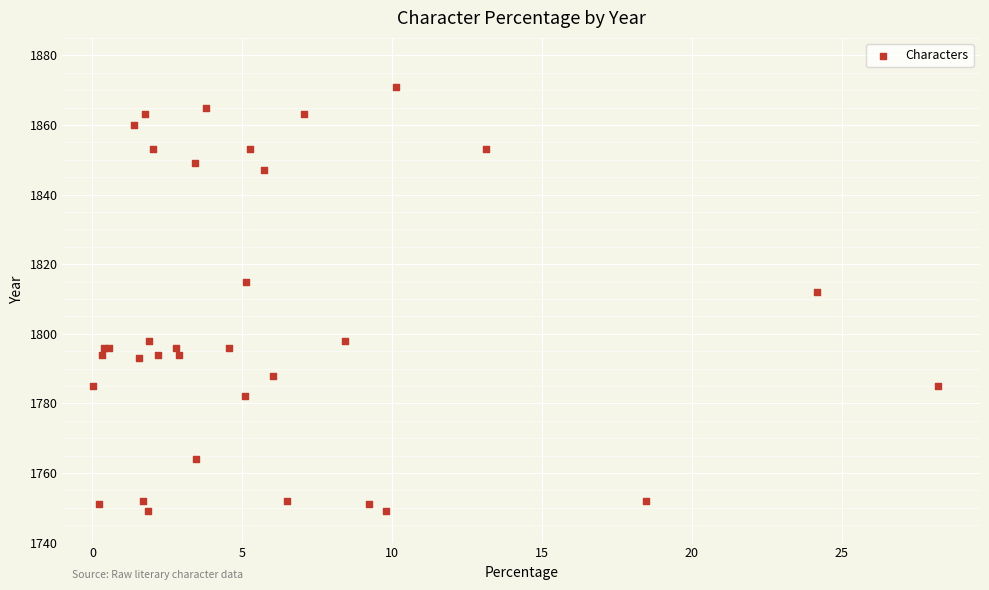

What Y value in the scatter plot is closest to 1810?

1812